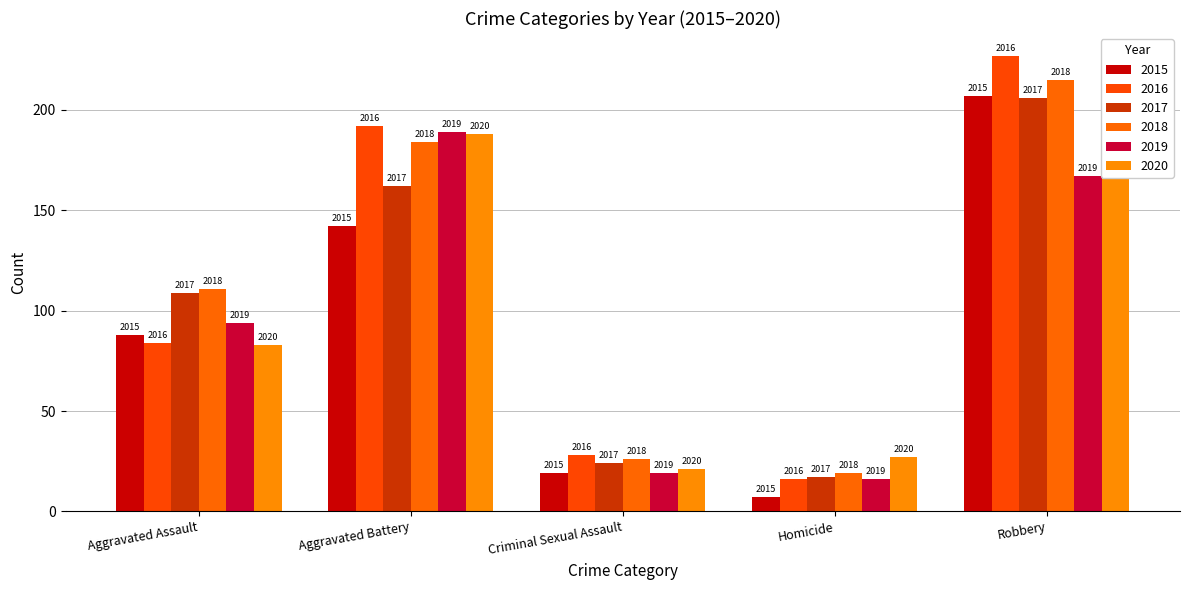

At Aggravated Battery, list the series in order from largest to smallest.

2016, 2019, 2020, 2018, 2017, 2015